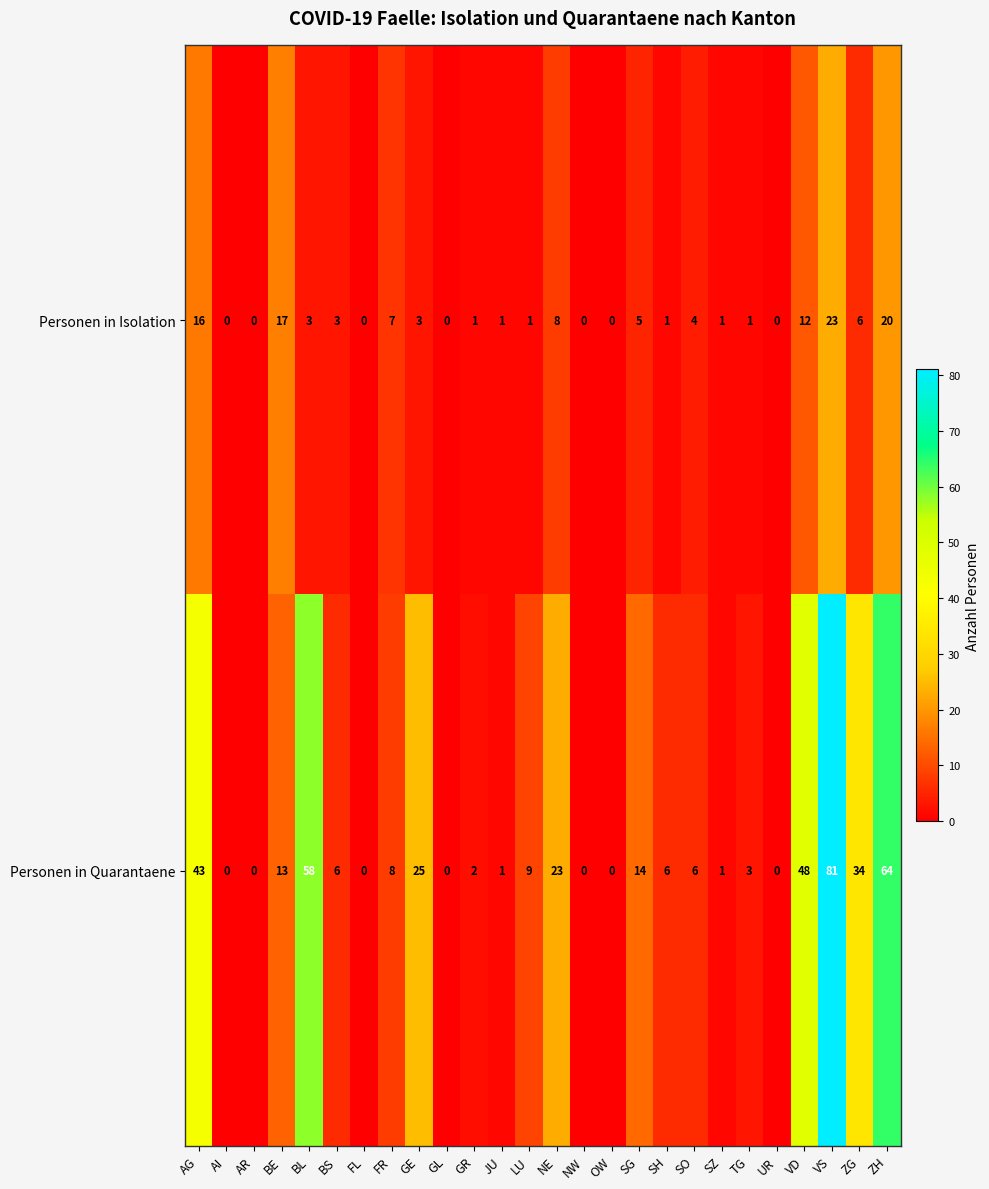

The Personen in Quarantaene series shows 64 at ZH. True or false?

True